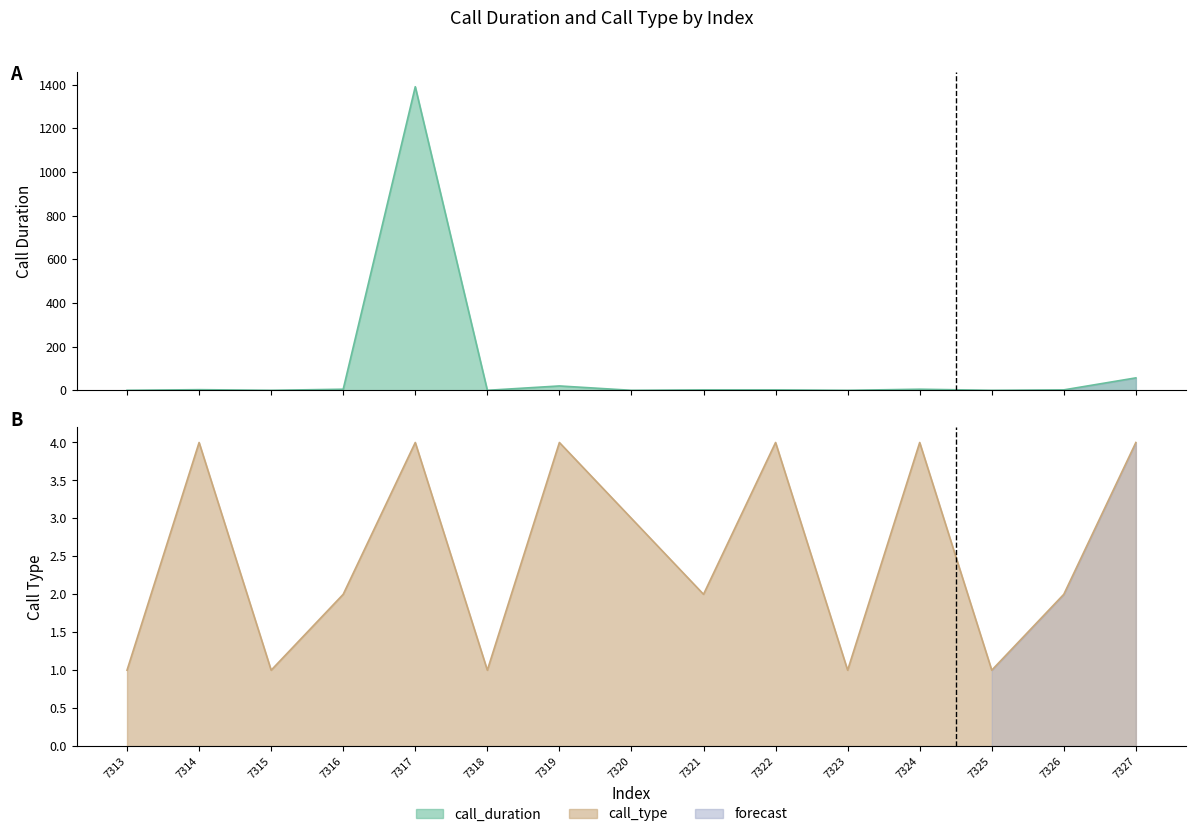

What is the difference between the second highest and second lowest values in the call_duration series?

57